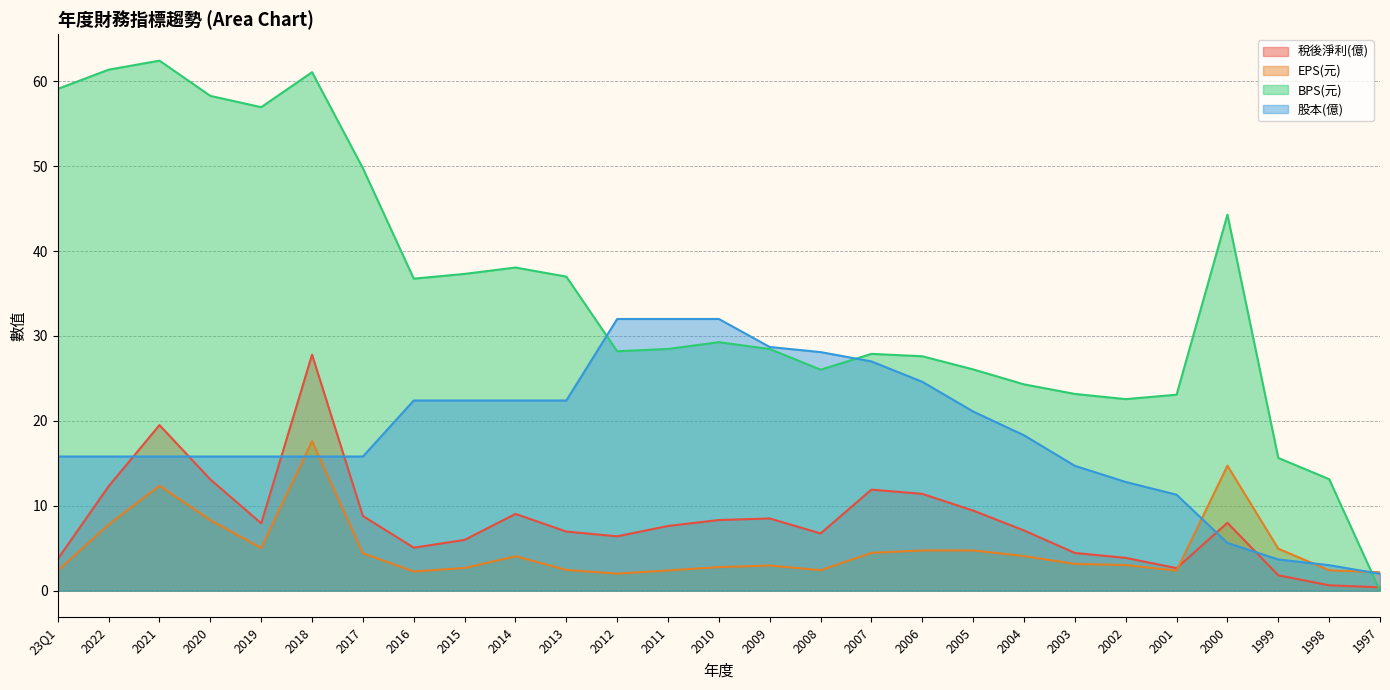

Which series has the largest total across all categories?

BPS(元)